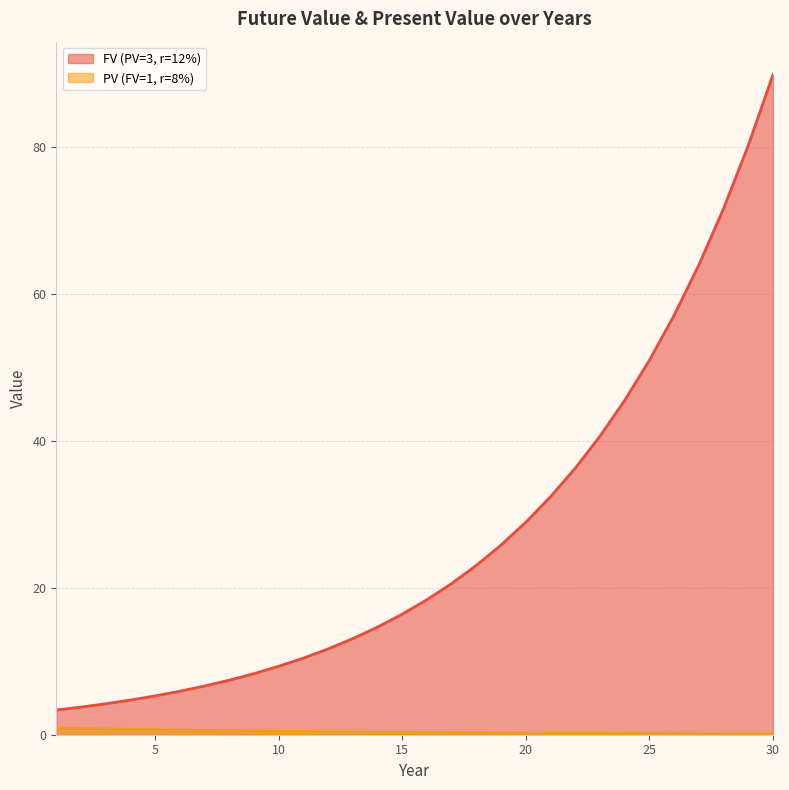

True or false: FV (PV=3, r=12%) has more than 1 interior local peaks.

False